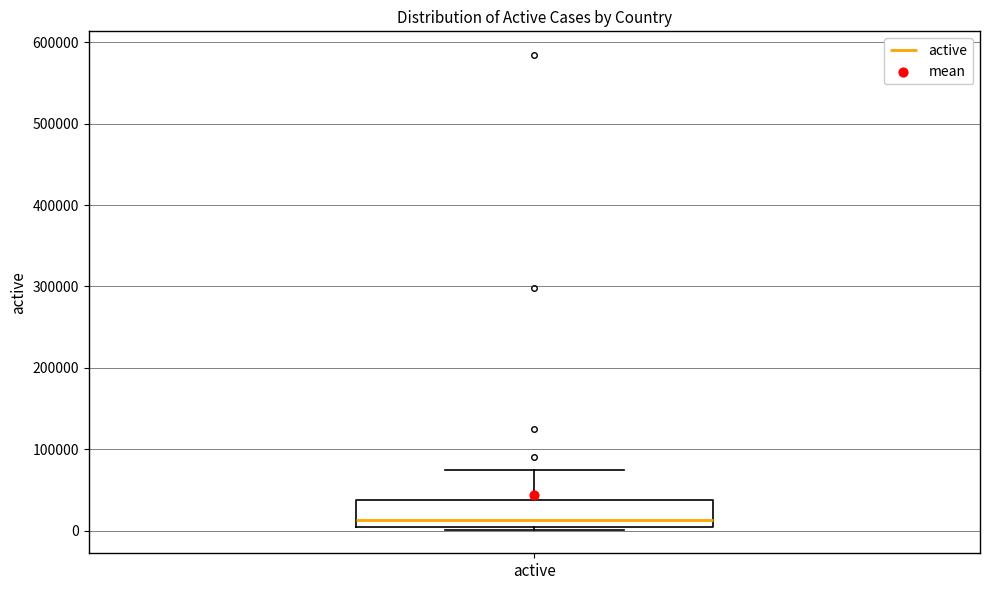

Transcribe this box plot: give where the median line is, the range the box spans, and where the two whiskers end, as read against the y-axis. The values are not printed on the chart, so give them approximately, as read against the axis.

median 10000, box 0 to 40000, whiskers 0 (just below the box's lower edge) to 80000